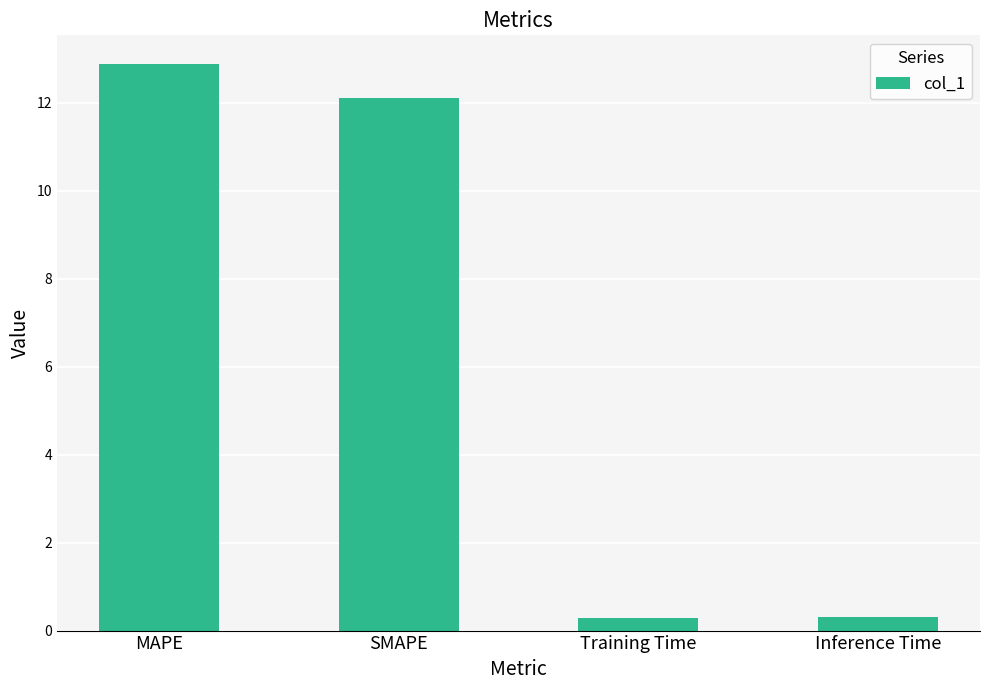

Which category has the highest value across all series?

MAPE